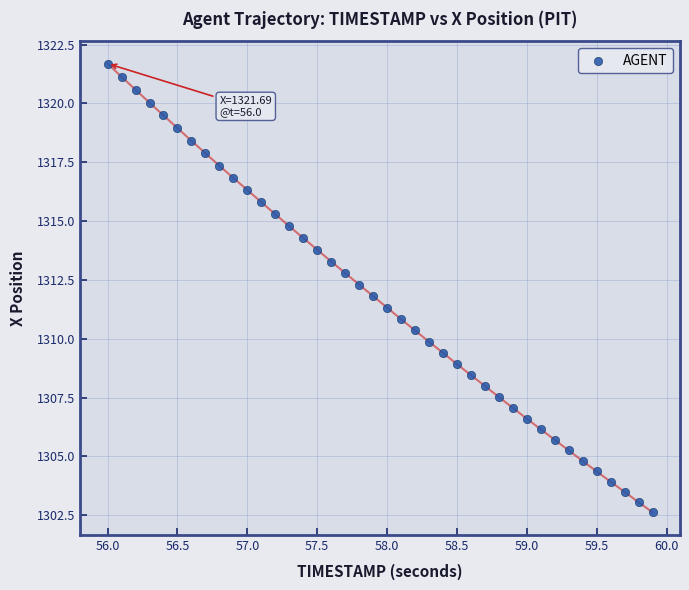

What is the range of X values (max minus min)?

3.9